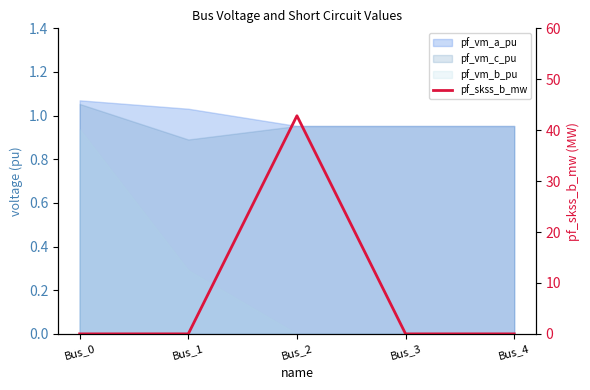

The chart shows a value of 16.6 at Bus_0. True or false?

False